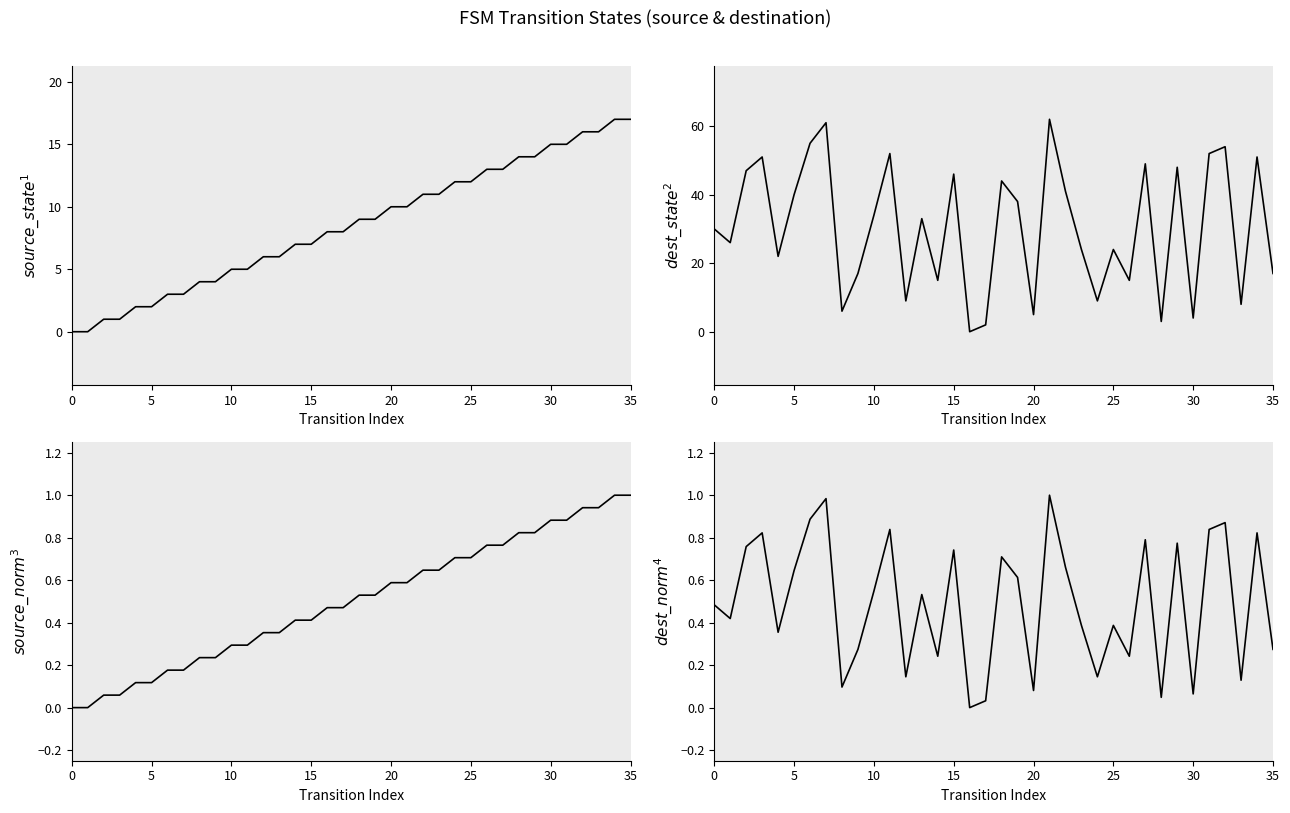

The $dest\_norm^4$ series shows 1.1 at 32. True or false?

False